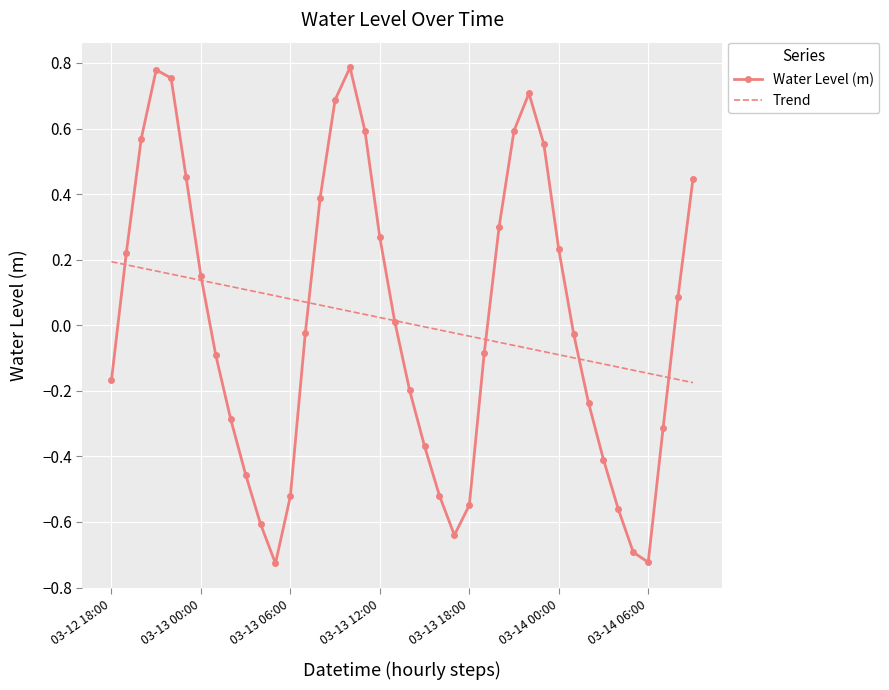

Which series has the widest spread of values?

Water Level (m)